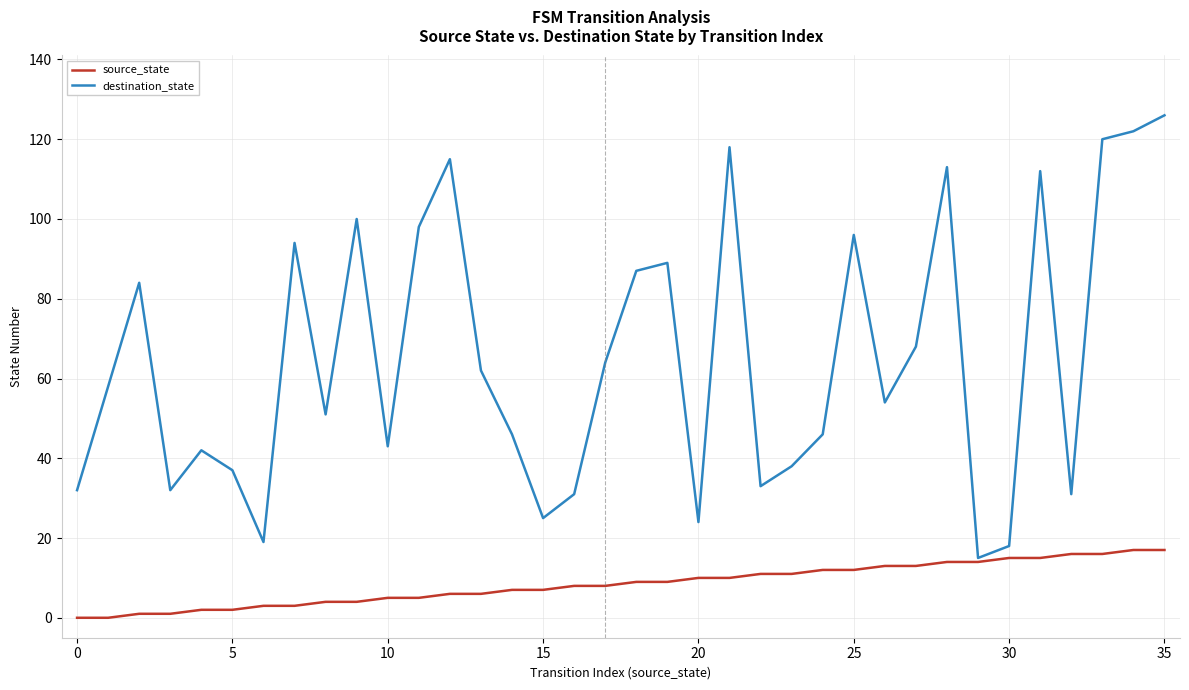

What is the maximum value shown in the chart?

126